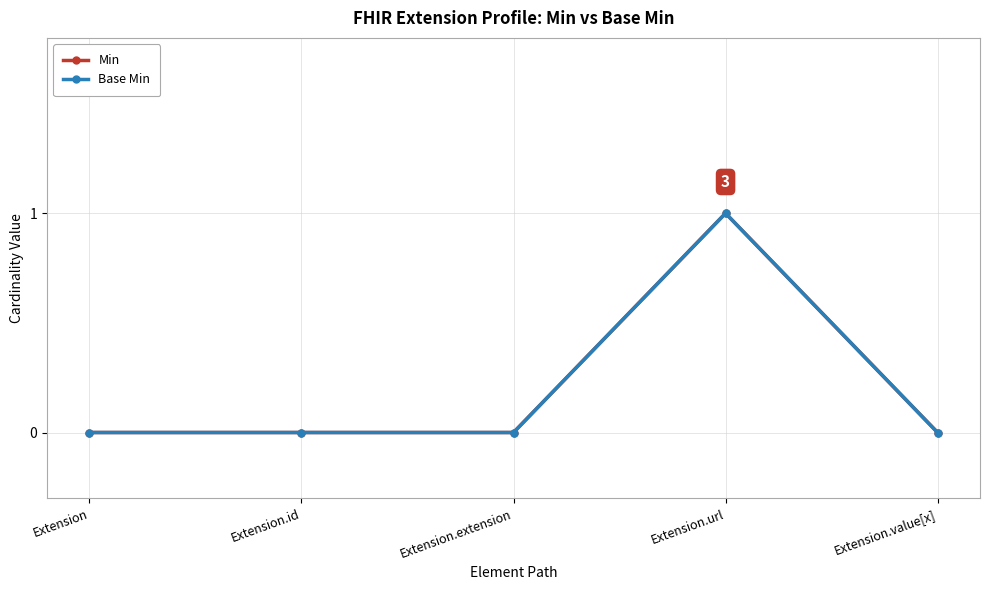

What is the label of the 2nd point from the right?

Extension.url